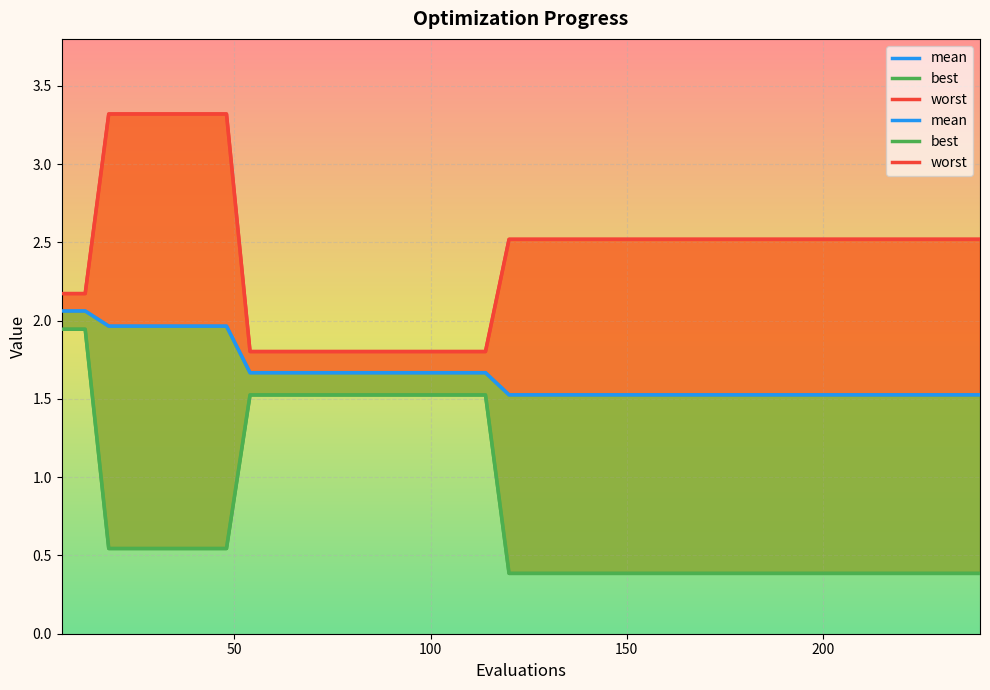

Which series has the largest range (max minus min)?

best